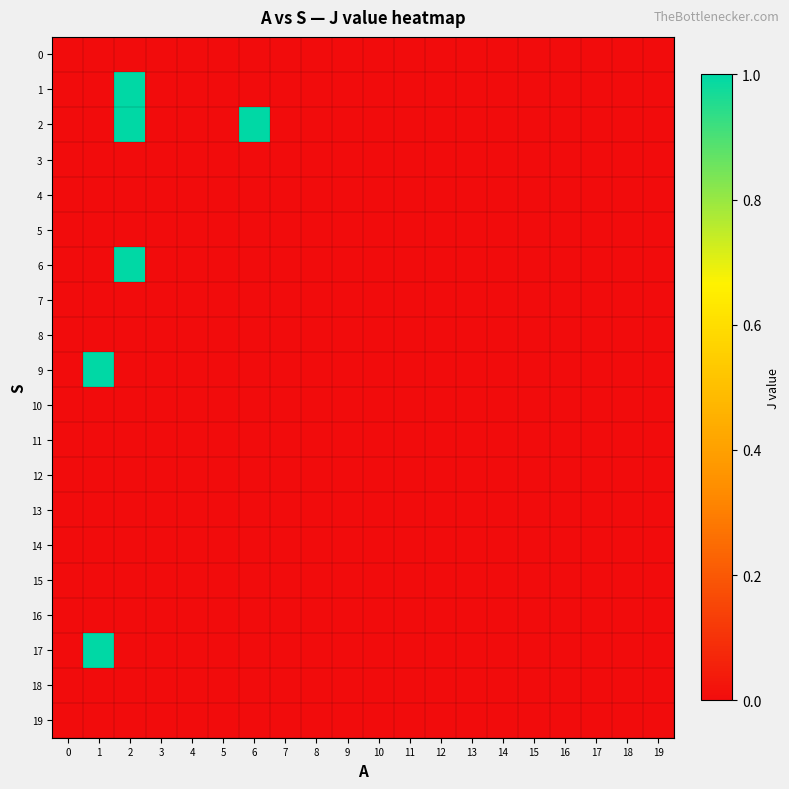

What is the greatest value displayed?

1